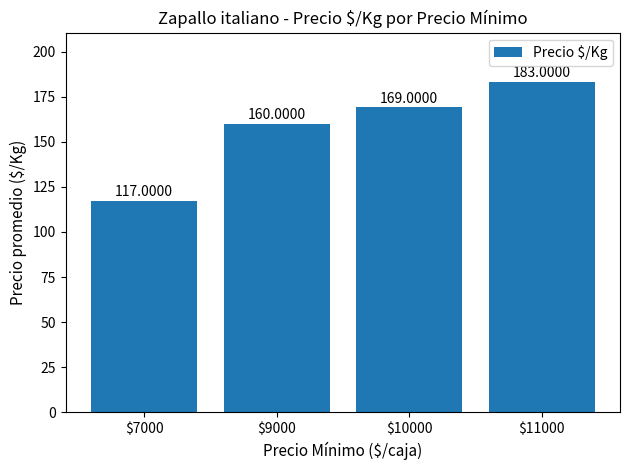

The chart shows a value of 192 at $7000. True or false?

False